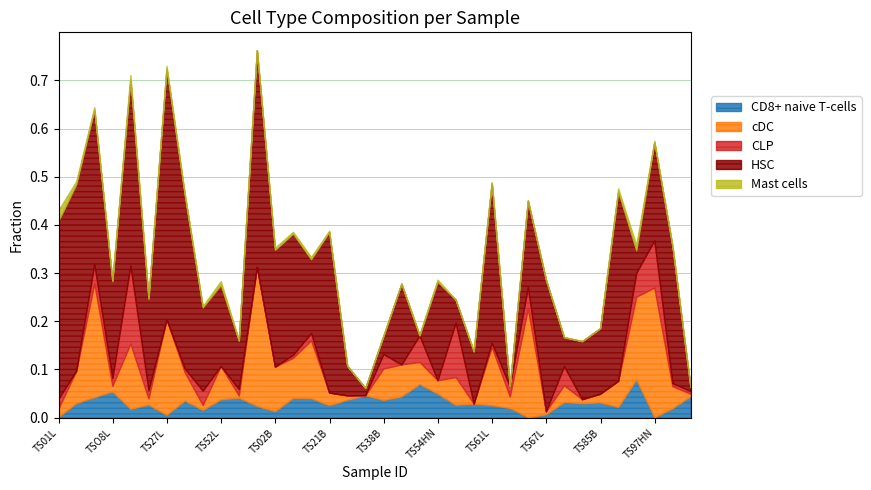

What are all the series names shown in the legend?

CD8+ naive T-cells, cDC, CLP, HSC, Mast cells